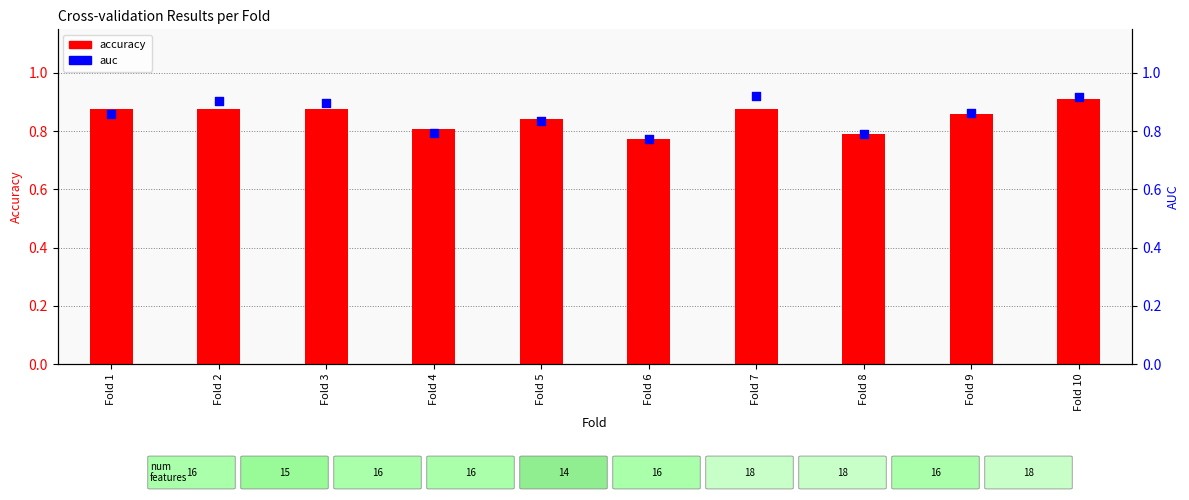

Is the value of auc at Fold 4 greater than the value of accuracy at Fold 6?

Yes